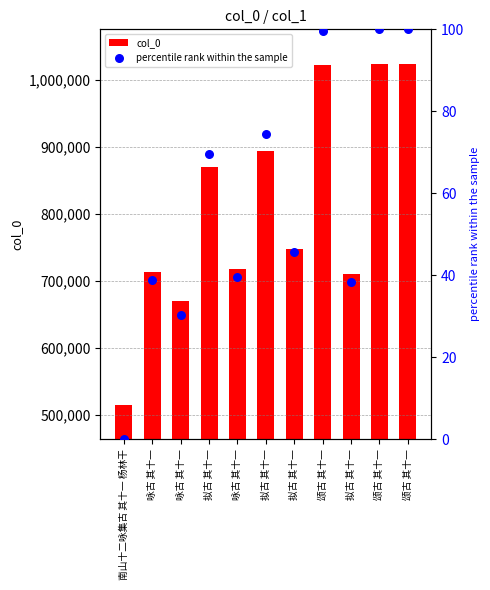

Which series contains the highest Y value?

col_0